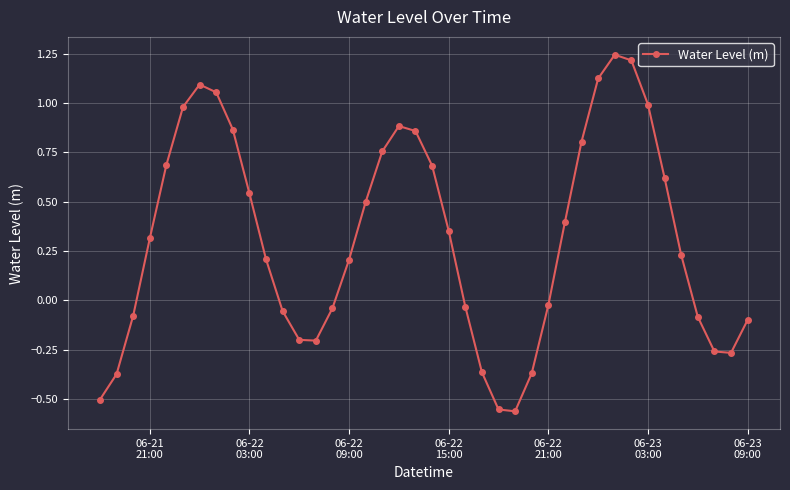

What is the sum of all values?

12.5